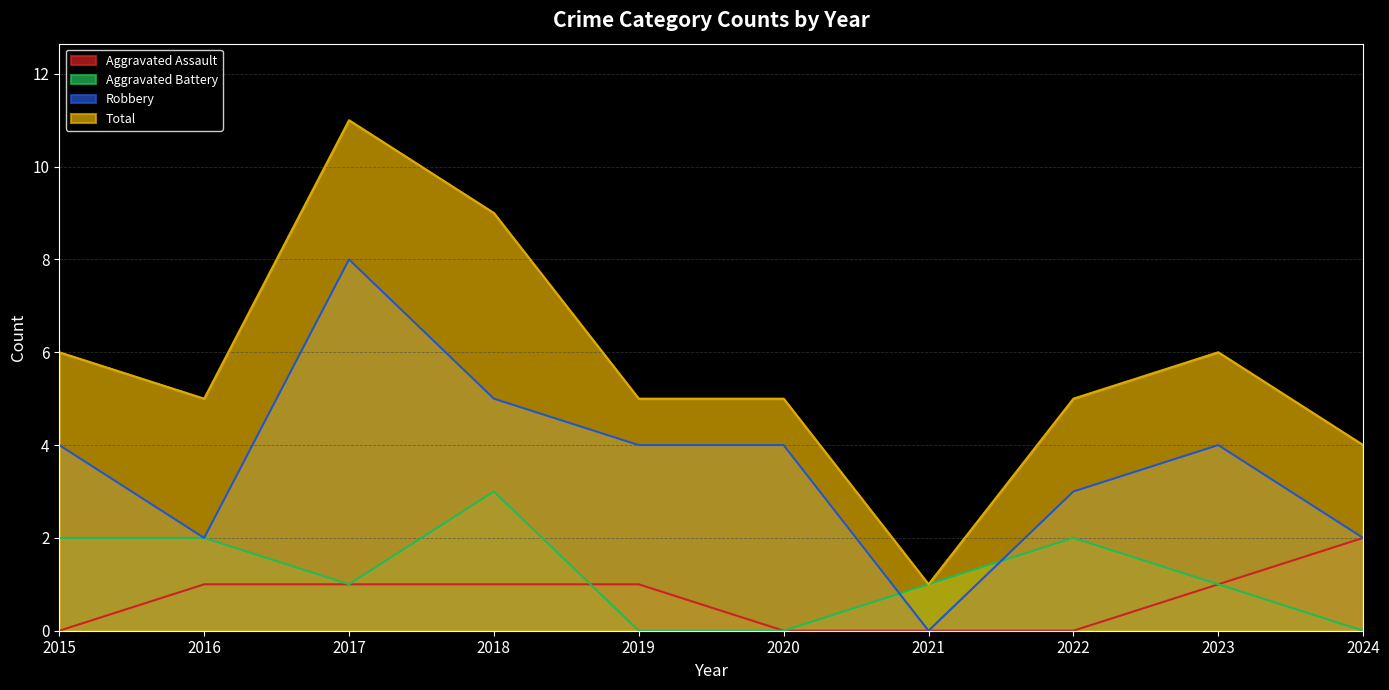

Does the chart have visible grid lines?

Yes